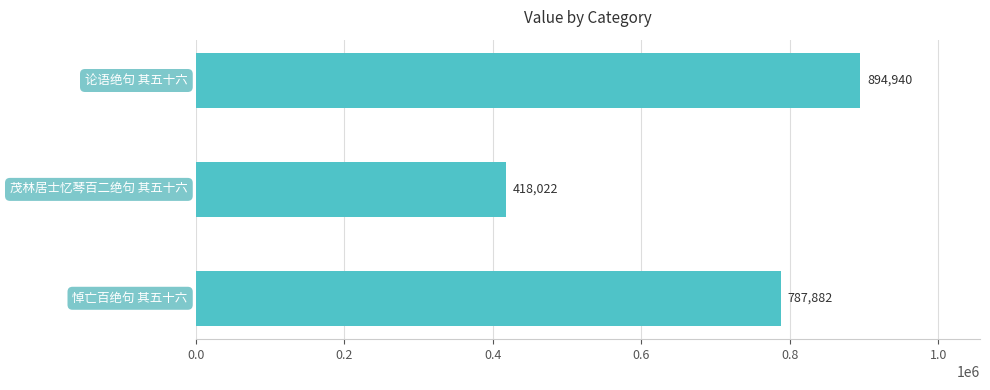

What is the greatest value displayed?

894940